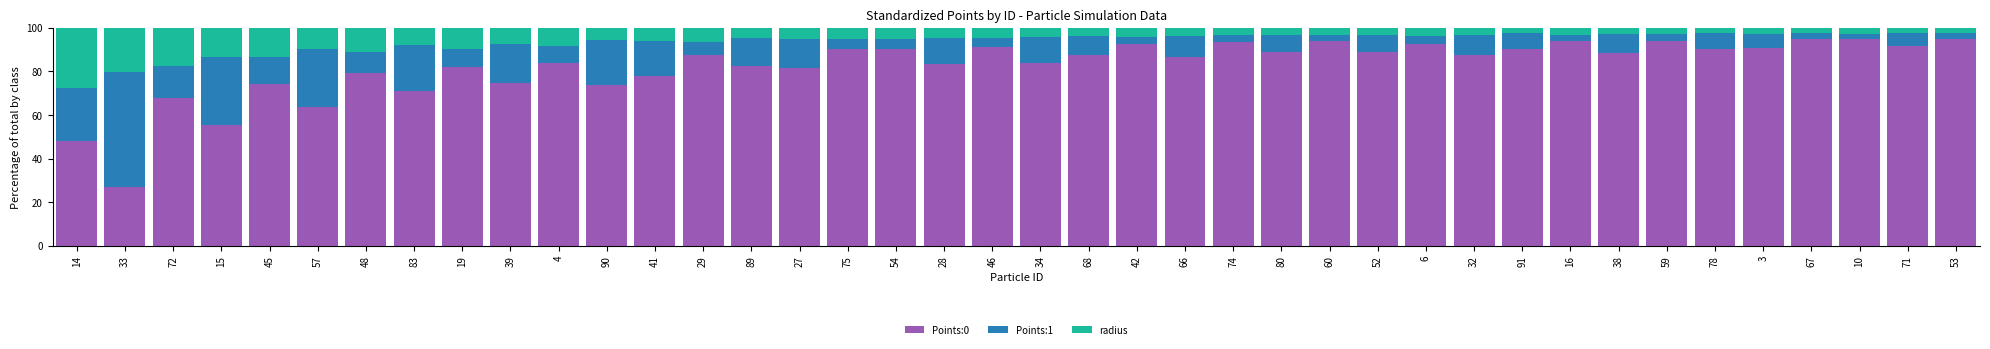

What is the total value across all series at 83?

100.0